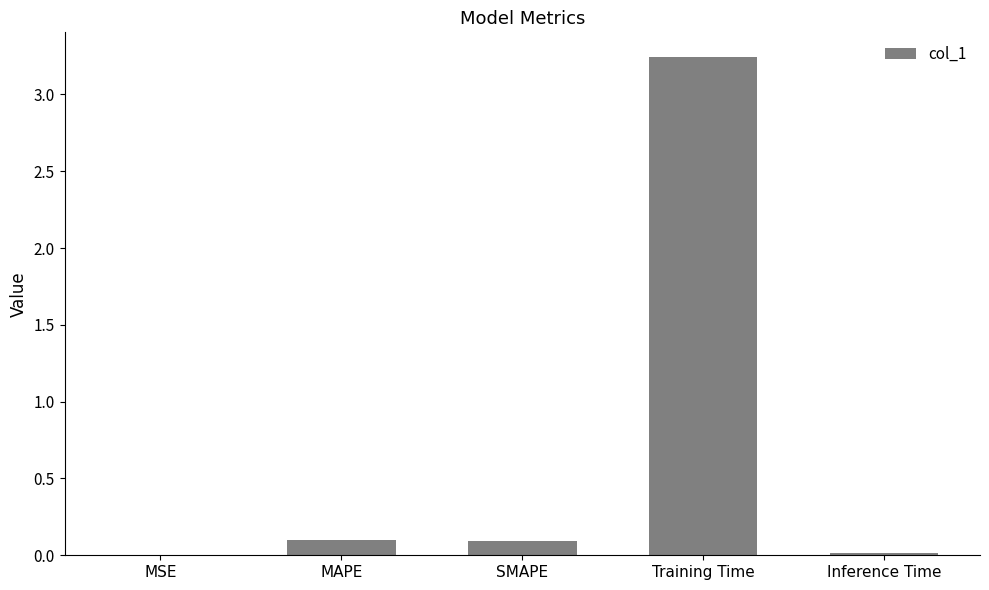

What is the average value?

0.7